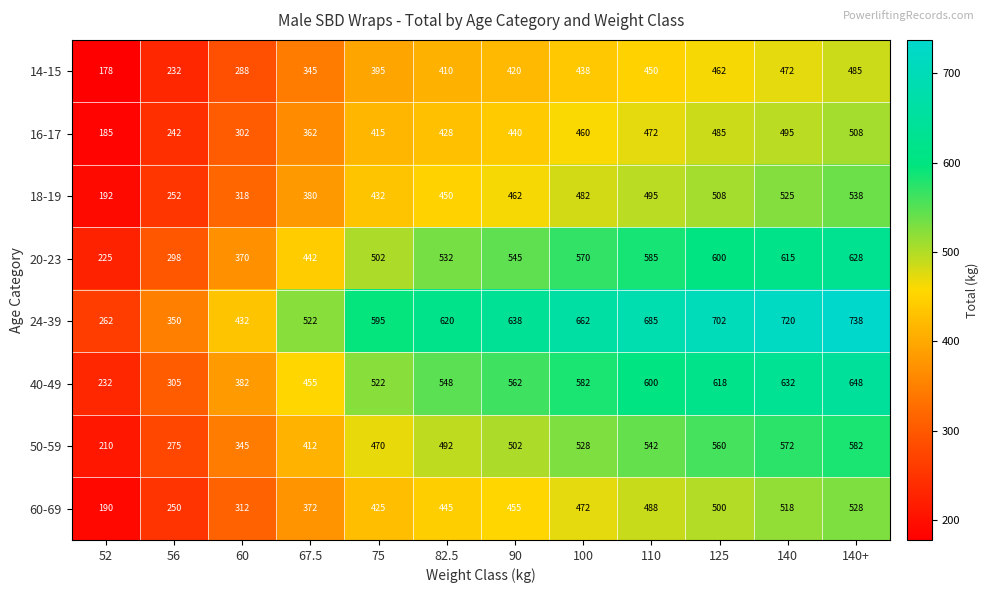

The 50-59 series shows 785 at 110. True or false?

False